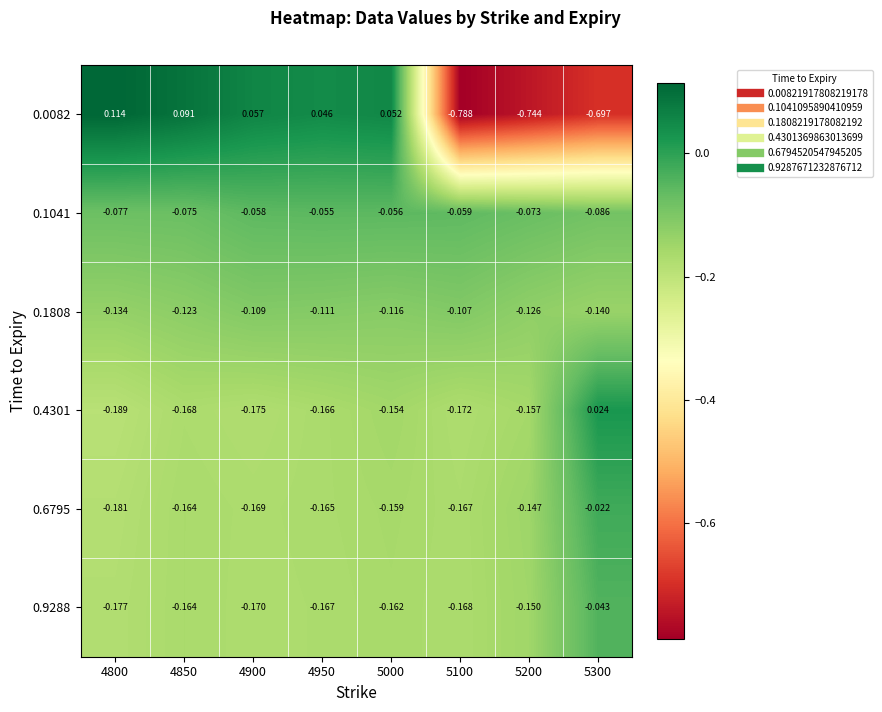

Is the value of 0.1808 at 4800 greater than the value of 0.6795 at 4800?

Yes